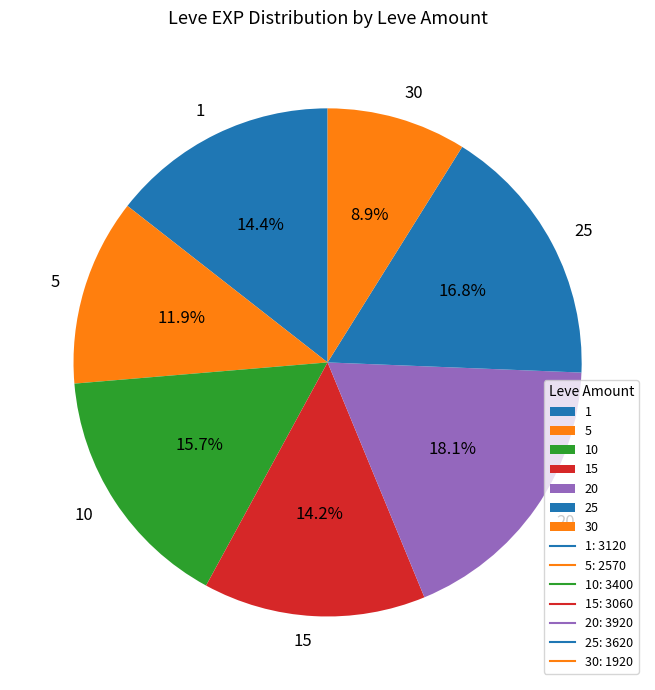

Between 5 and 1, which is larger?

1